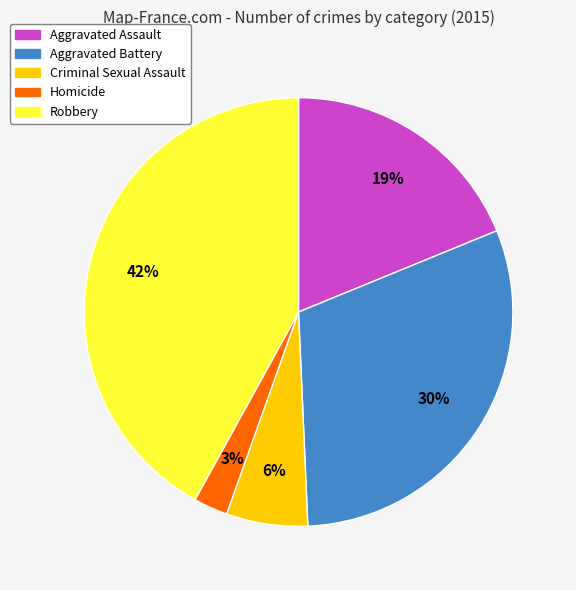

What is the ratio of the value at Criminal Sexual Assault to the value at Robbery?

0.1